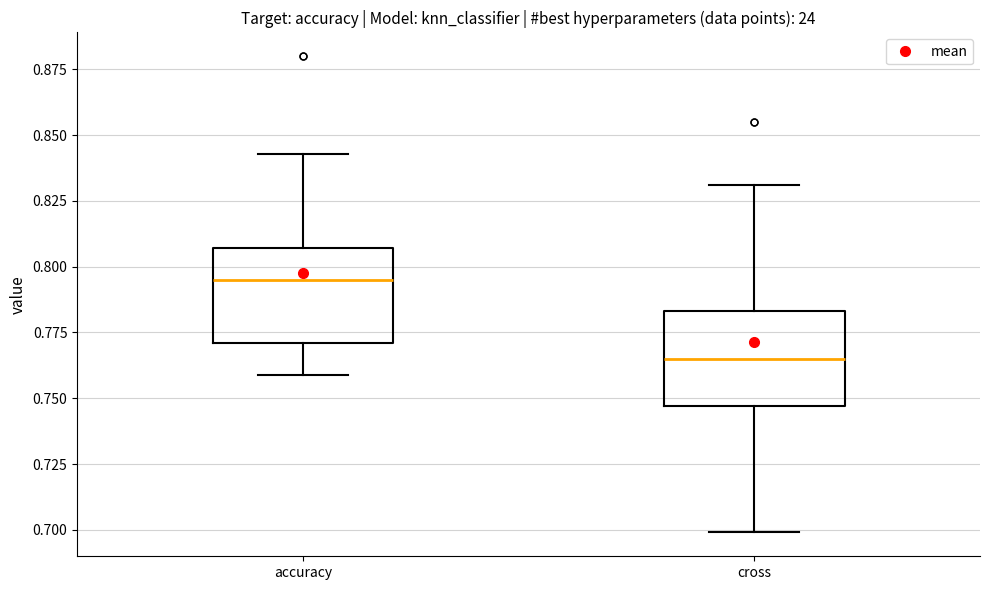

Reading left to right, transcribe this box plot: for each box, give where its median line is, the range the box spans, and where its two whiskers end, as read against the y-axis. The values are not printed on the chart, so give them approximately, as read against the axis.

accuracy: median 0.795, box 0.770 to 0.805, whiskers 0.760 to 0.845
cross: median 0.765, box 0.745 to 0.785, whiskers 0.700 to 0.830